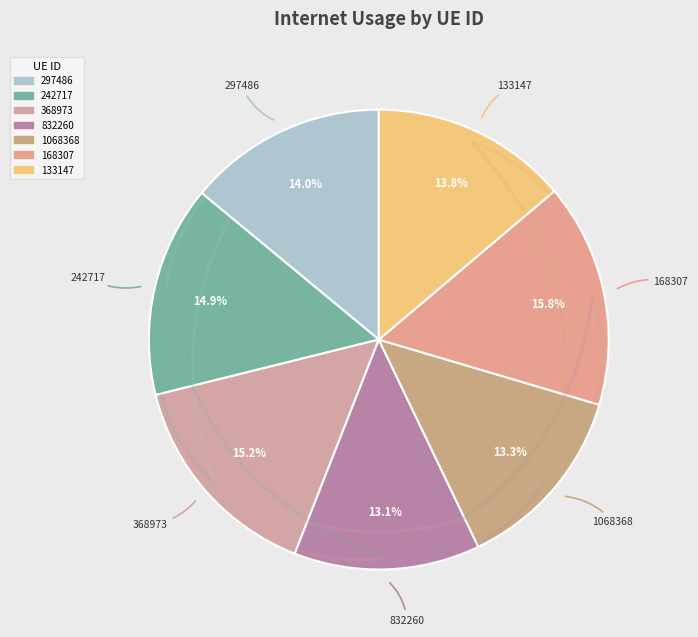

Count the number of slices in the pie.

7